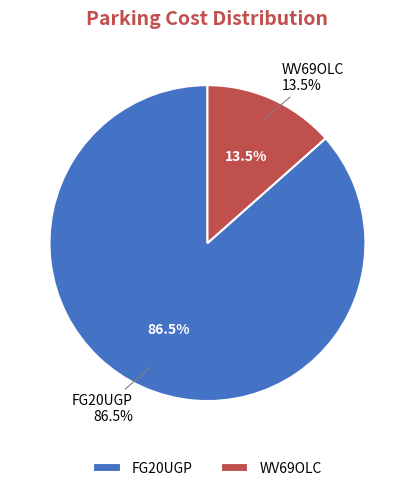

True or false: FG20UGP accounts for 87% of the total.

True